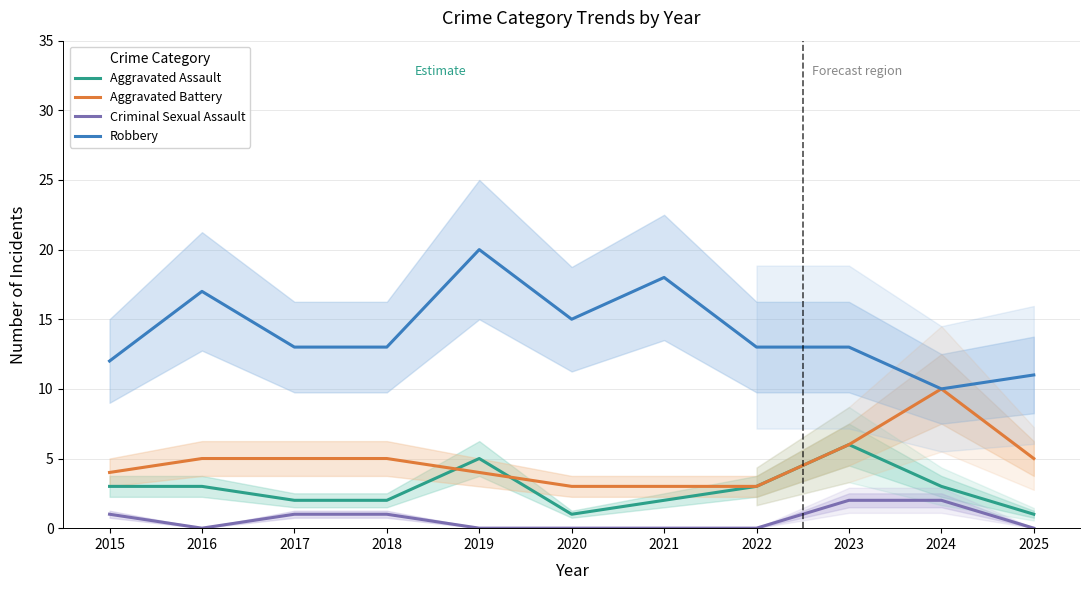

True or false: Aggravated Battery has a value of 3 at 2021.

True